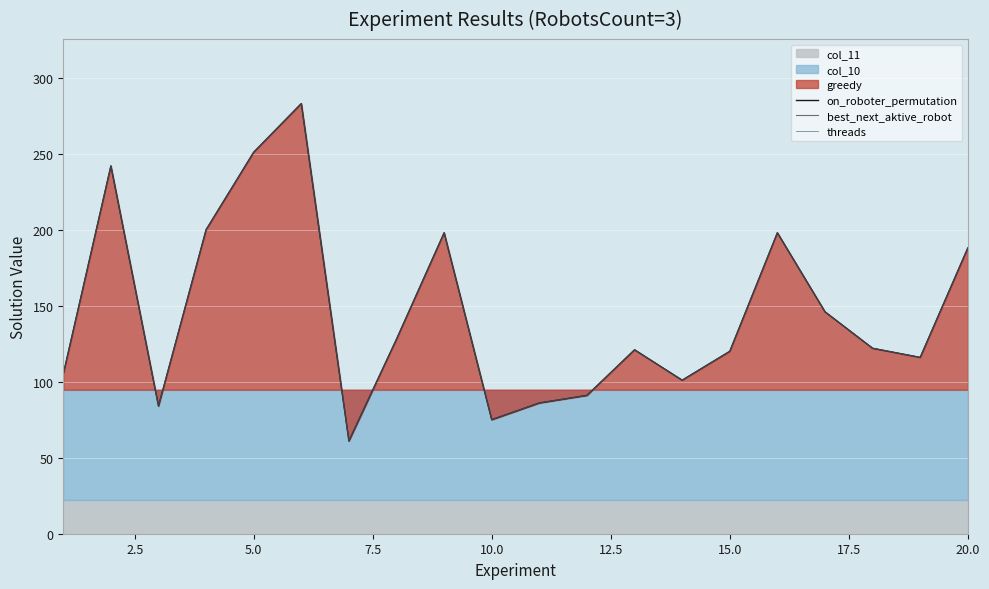

The threads series shows 68 at 16. True or false?

False